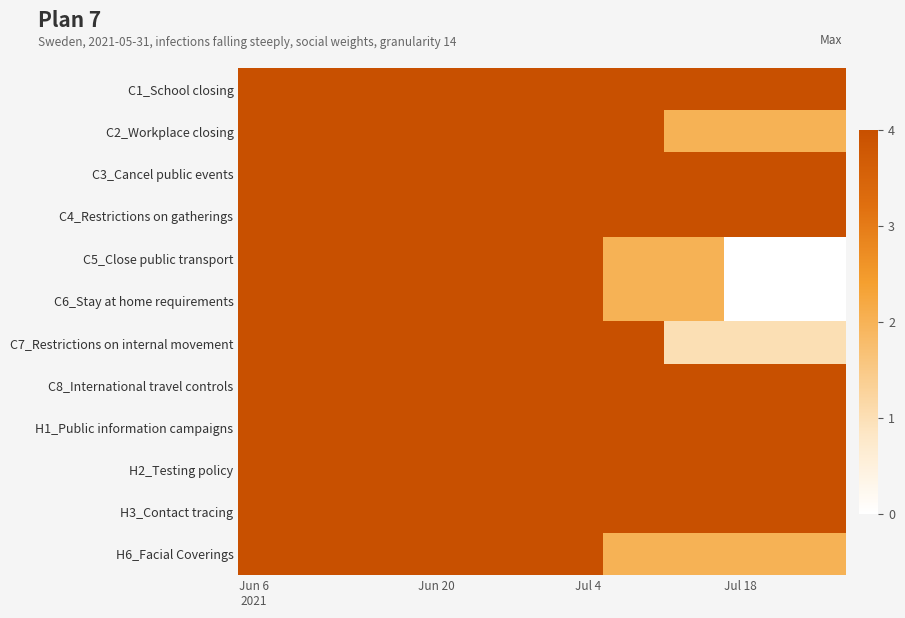

Which series has the largest total across all categories?

C1_School closing